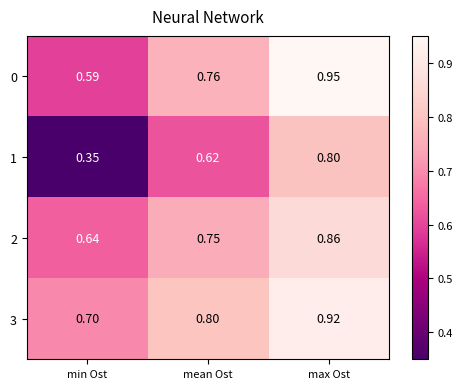

Where is 2 nearest to the value 0?

min Ost